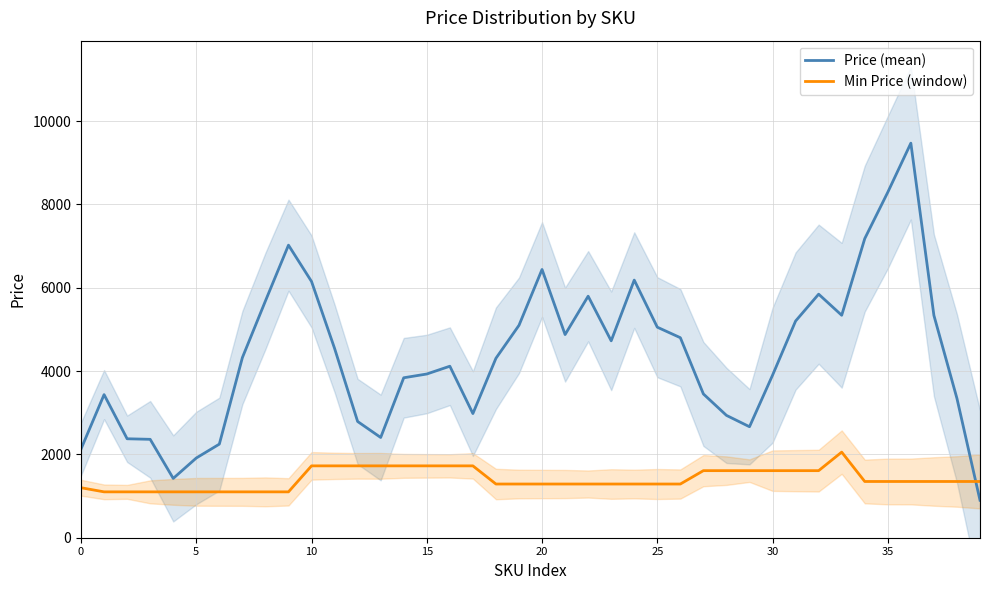

What is the sum of the Price (mean) values at 14 and 8?

9523.7